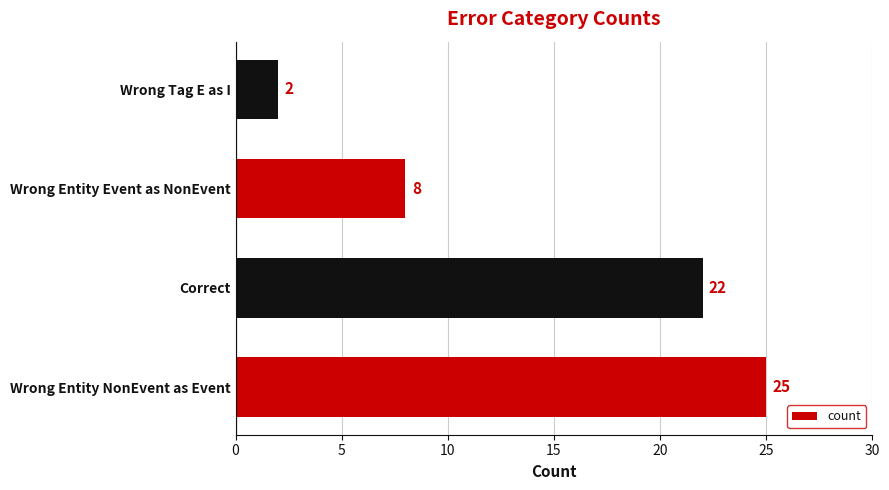

What is the difference between the maximum and minimum values?

23